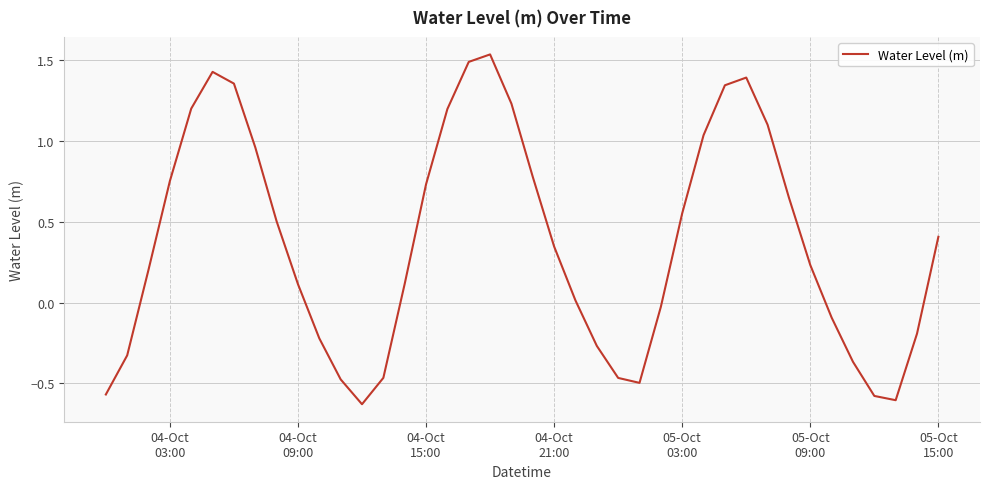

What is the difference between the maximum and minimum values?

2.2